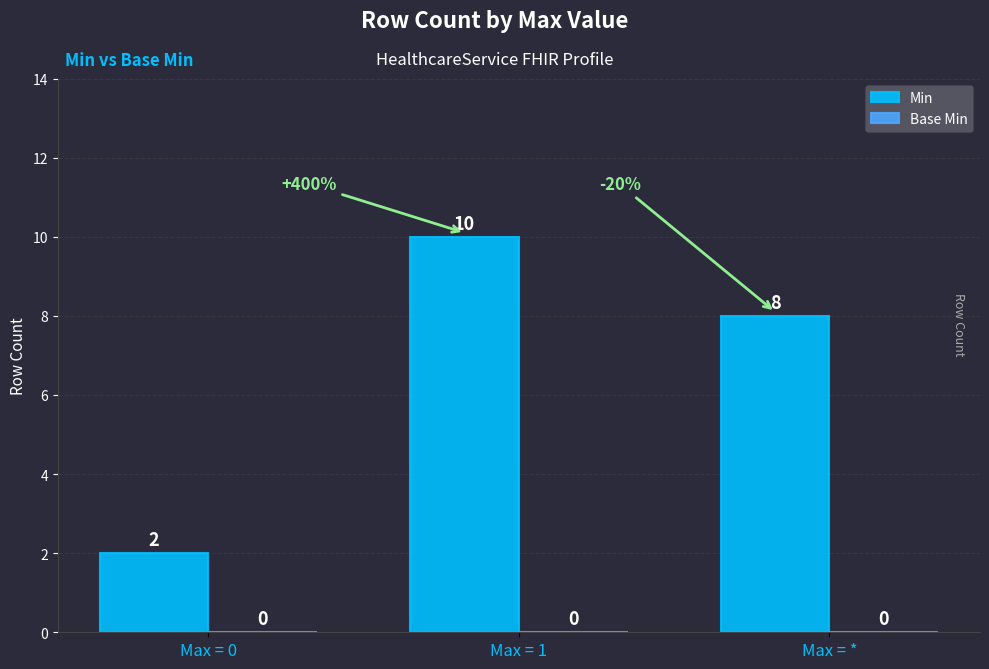

Does the chart contain stacked bars?

No